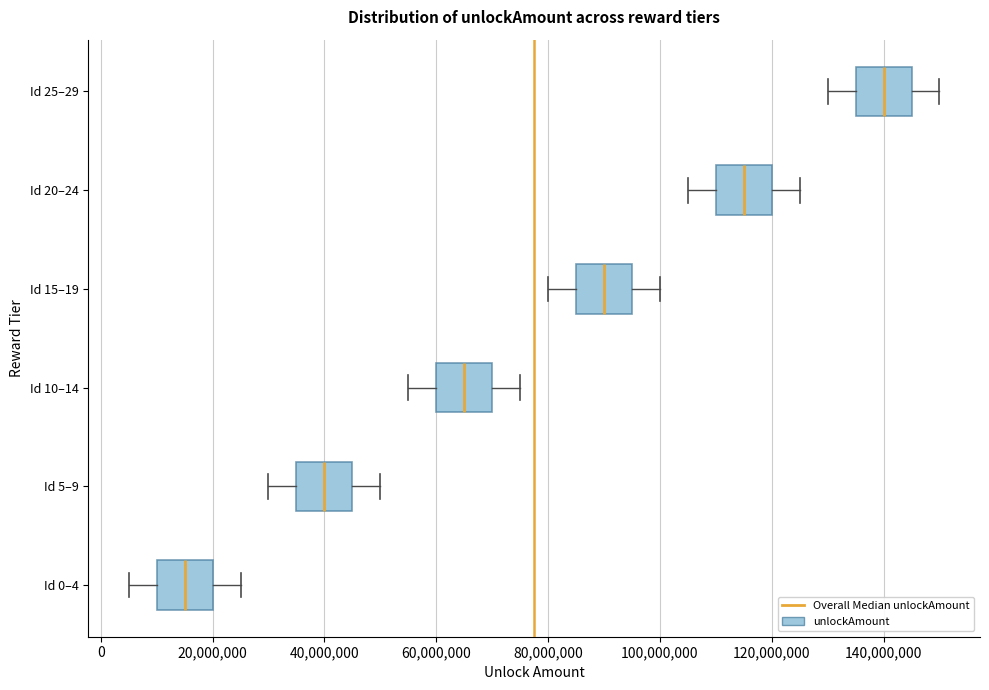

Reading bottom to top, transcribe this box plot: for each box, give where its median line is, the range the box spans, and where its two whiskers end, as read against the x-axis. The values are not printed on the chart, so give them approximately, as read against the axis.

Id 0–4: median 16000000, box 10000000 to 20000000, whiskers 6000000 to 26000000
Id 5–9: median 40000000, box 36000000 to 46000000, whiskers 30000000 to 50000000
Id 10–14: median 66000000, box 60000000 to 70000000, whiskers 56000000 to 76000000
Id 15–19: median 90000000, box 86000000 to 96000000, whiskers 80000000 to 100000000
Id 20–24: median 116000000, box 110000000 to 120000000, whiskers 106000000 to 126000000
Id 25–29: median 140000000, box 136000000 to 146000000, whiskers 130000000 to 150000000